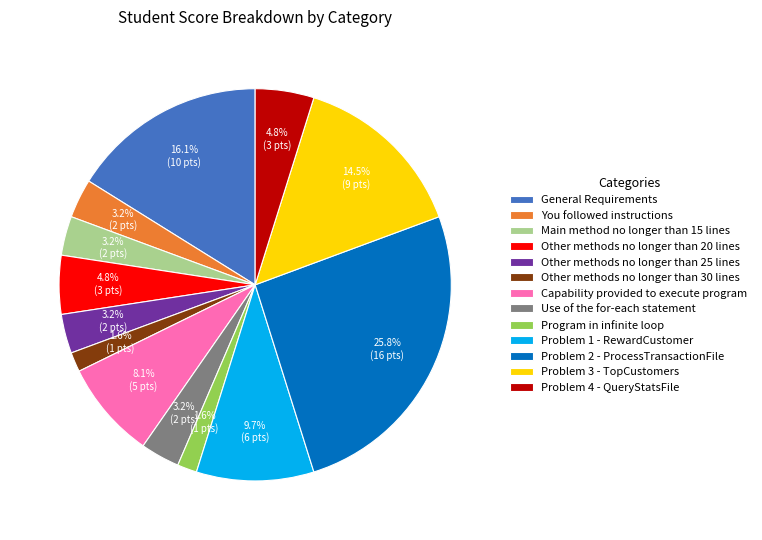

To the nearest percent, what is the difference between the largest and smallest slice percentages?

24%